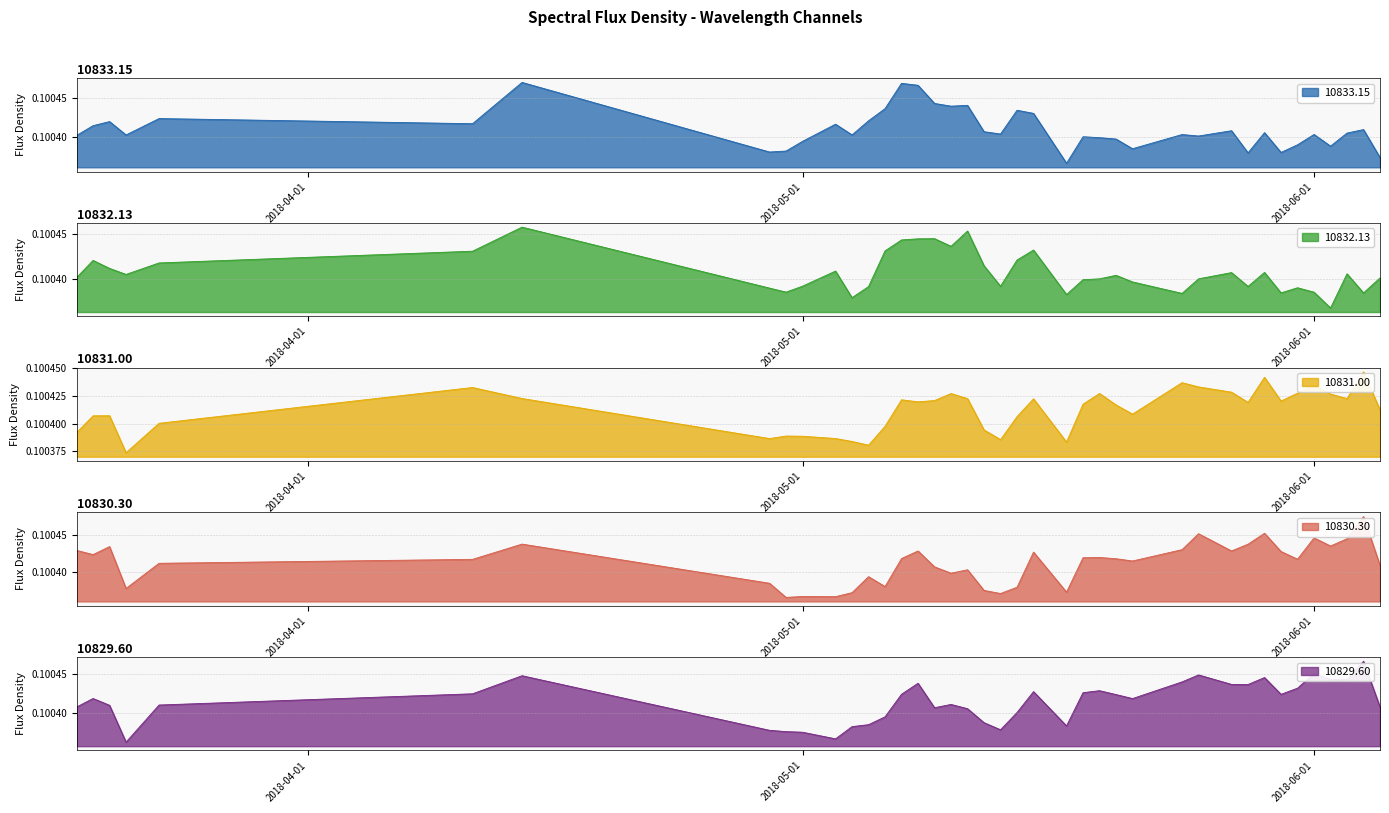

What is the sum of all 10829.60 values?

4.0